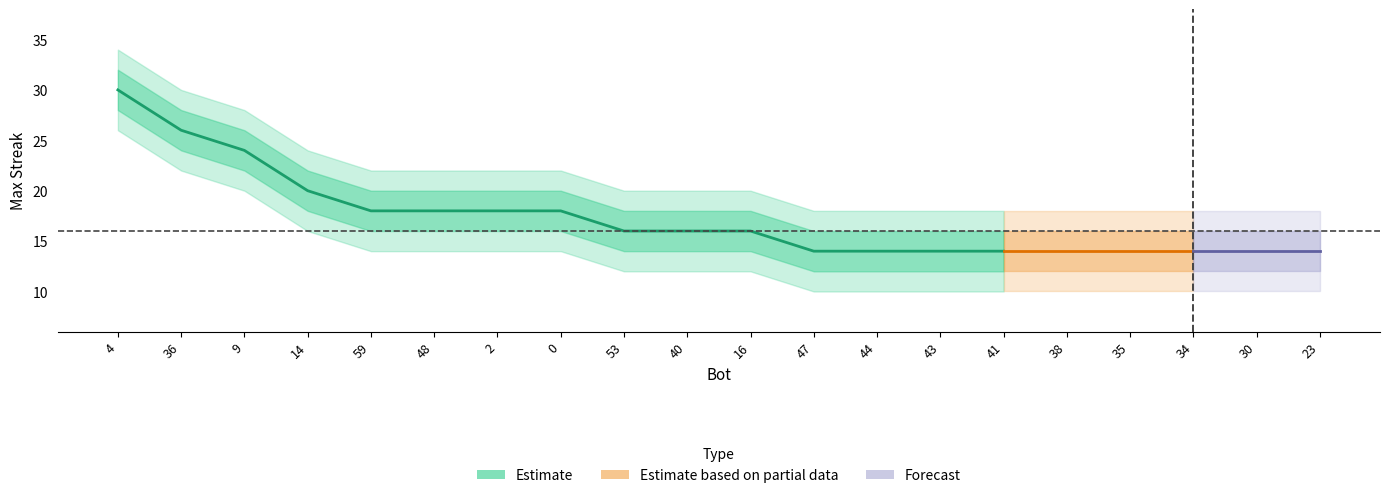

What is the label of the 2nd point from the right?

30